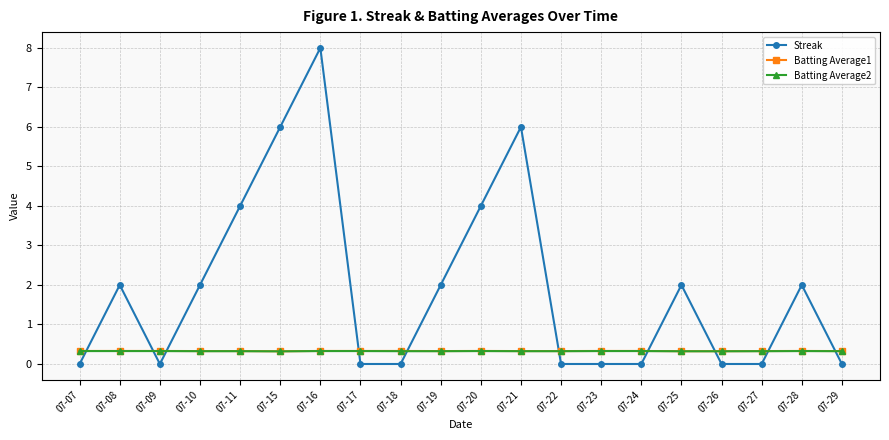

The Streak series shows 2.0 at 07-10. True or false?

True